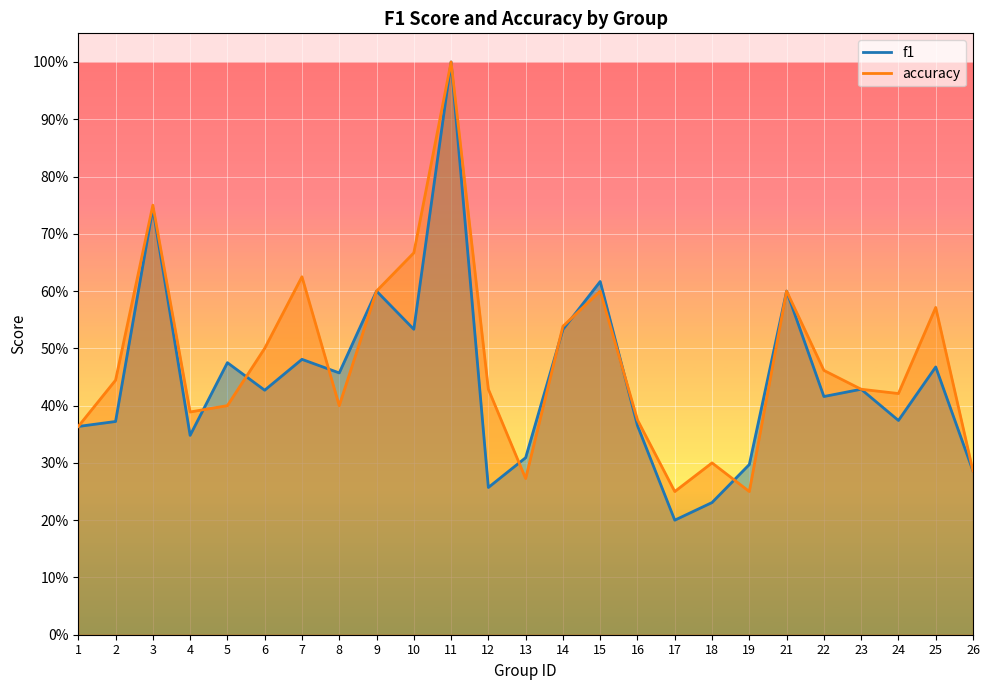

Which category has the lowest value across all series?

17